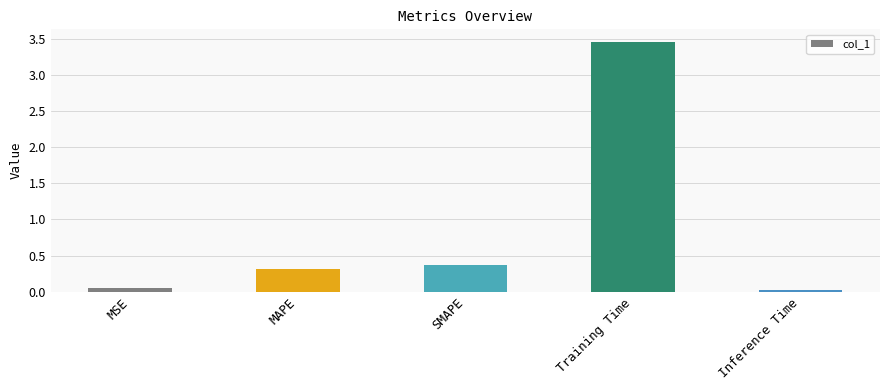

Count the number of categories in the chart.

5